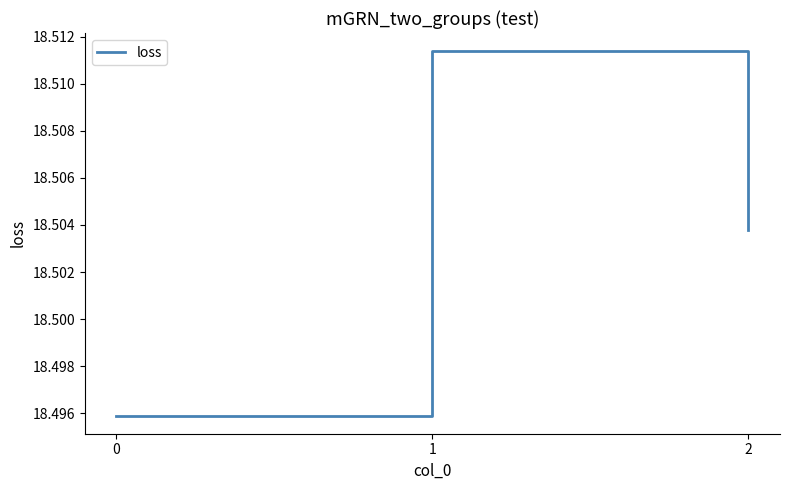

Does the chart display data point markers on the line(s)?

No